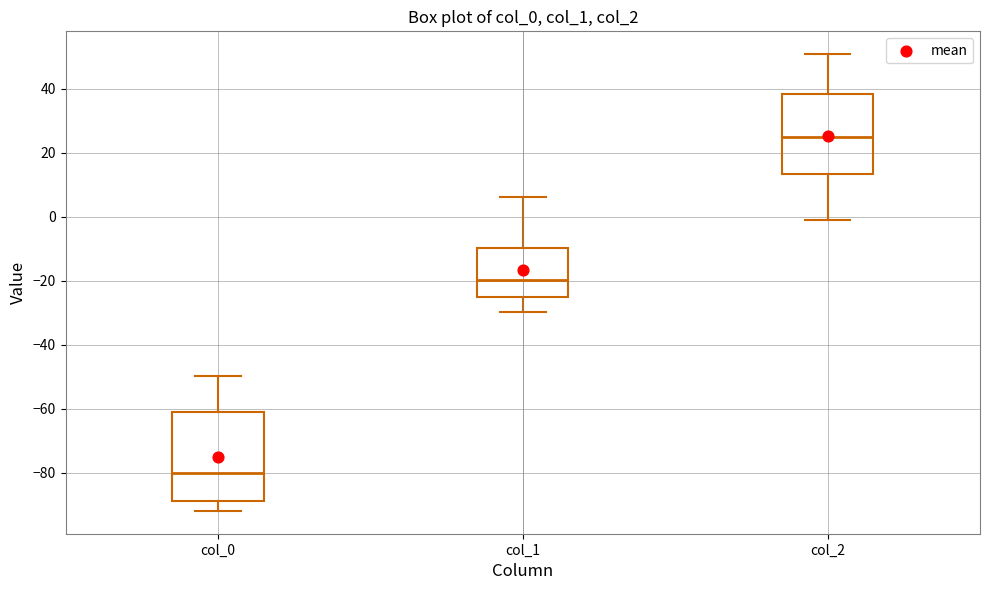

Where does the upper whisker of the box for col_0 end on the y-axis? The values are not printed on the chart, so give them approximately, as read against the axis.

-50